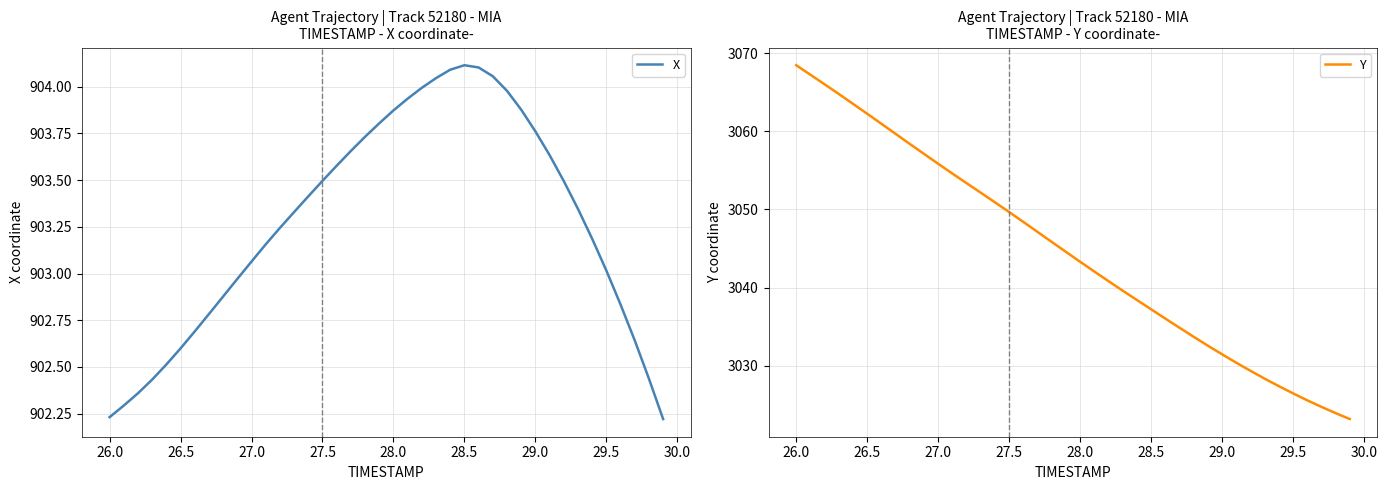

At which label does Y first exceed 3044?

26.0